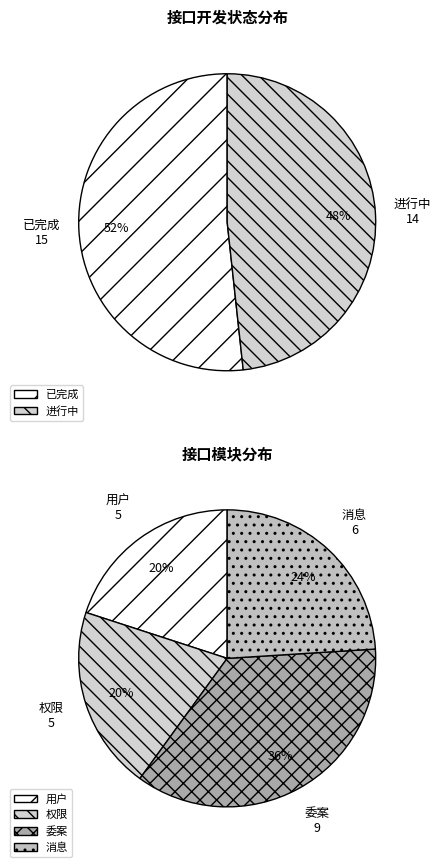

Is the sum of 已完成 and 进行中 greater than half?

Yes